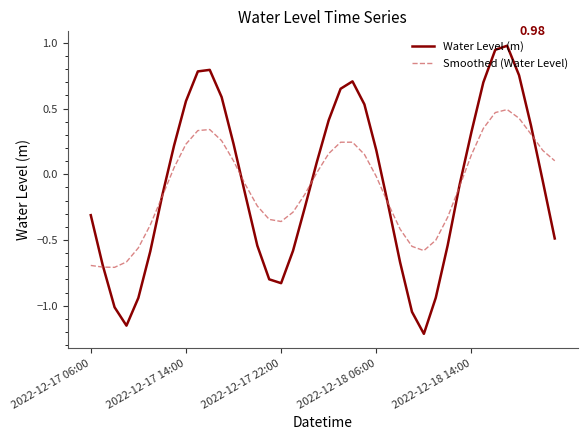

Which series has the largest range (max minus min)?

Water Level (m)